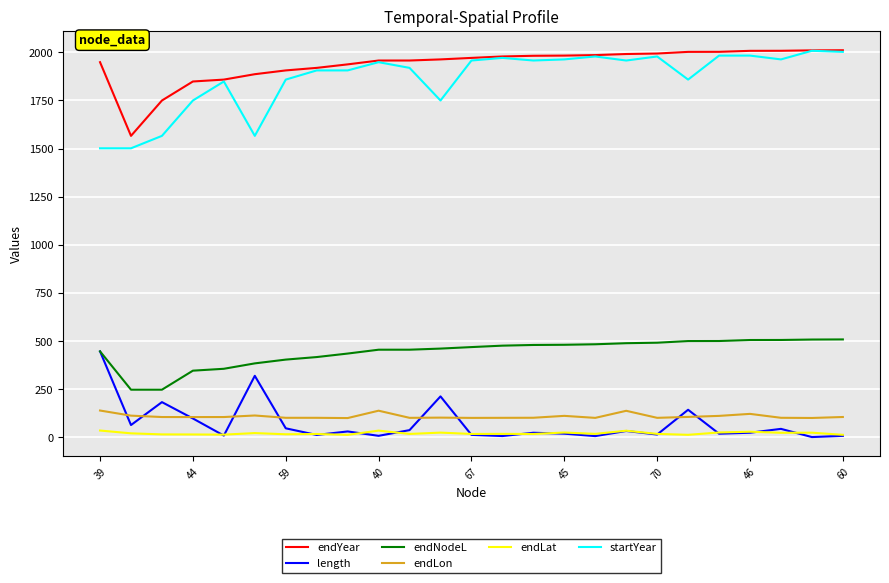

What is the maximum value shown in the chart?

2010.7